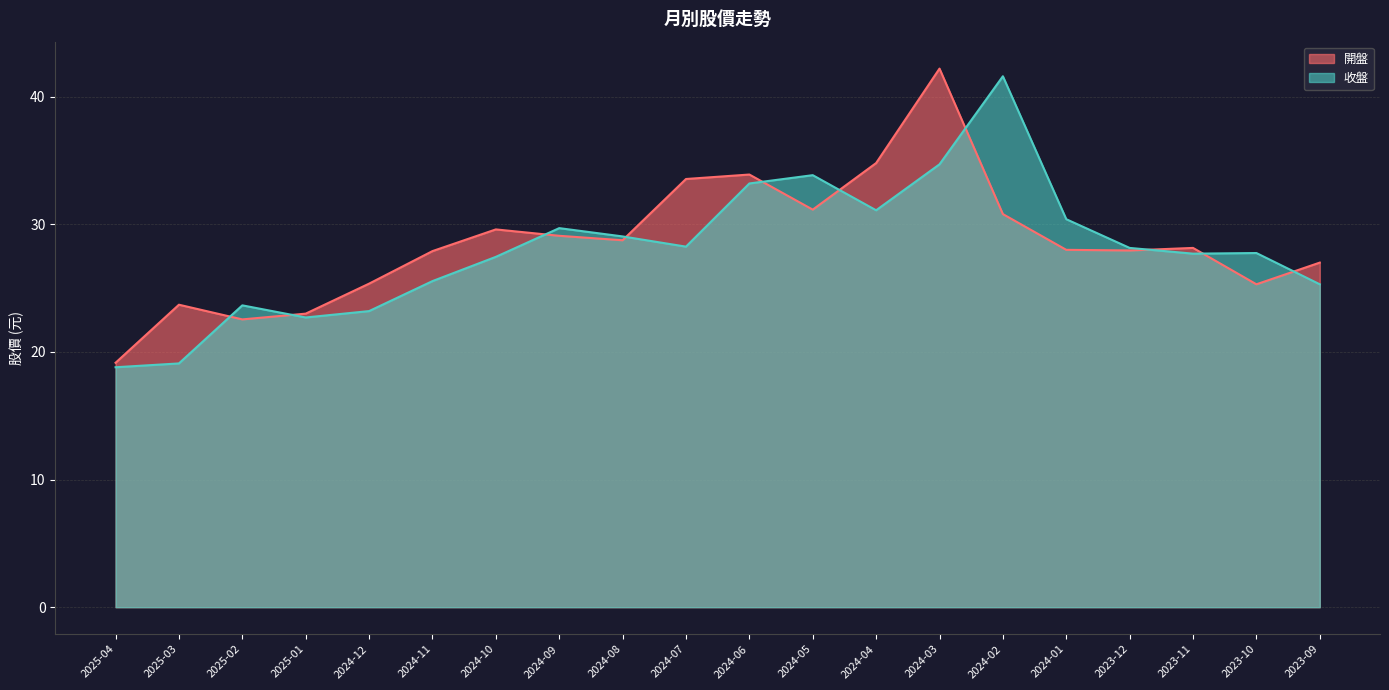

What is the lowest value of the 收盤 series?

18.8